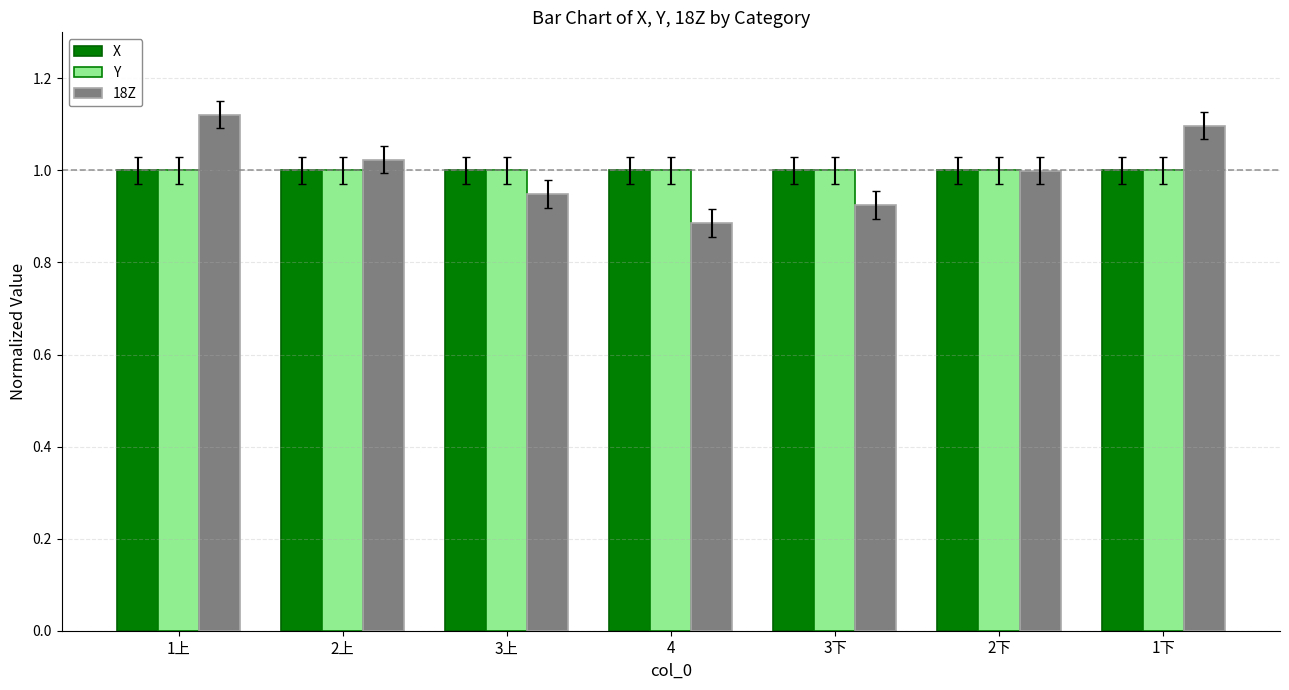

The Y series shows 1.6 at 1下. True or false?

False